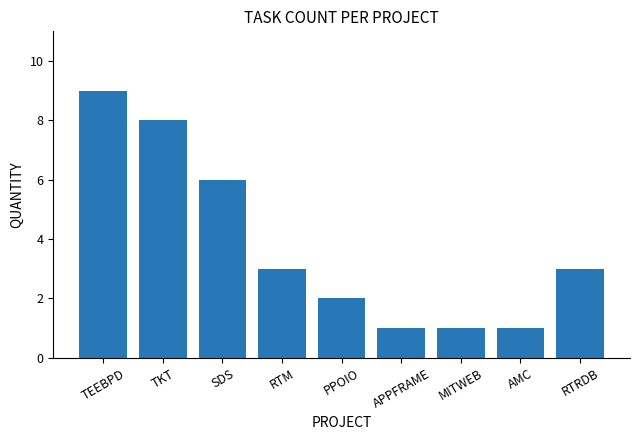

What is the ratio of the value at MITWEB to the value at SDS?

0.2